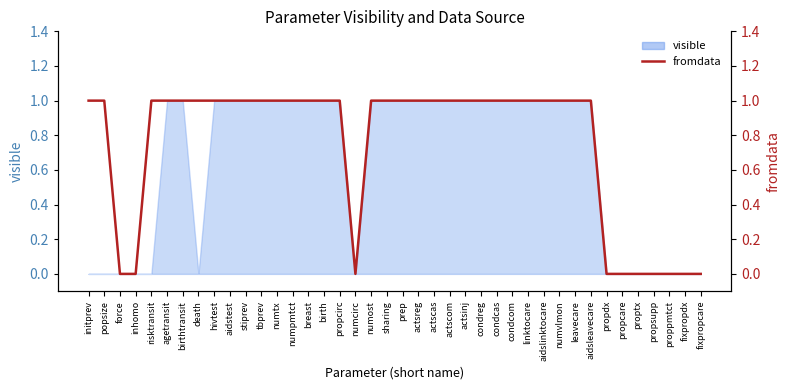

Which label corresponds to the smallest value in the chart?

force